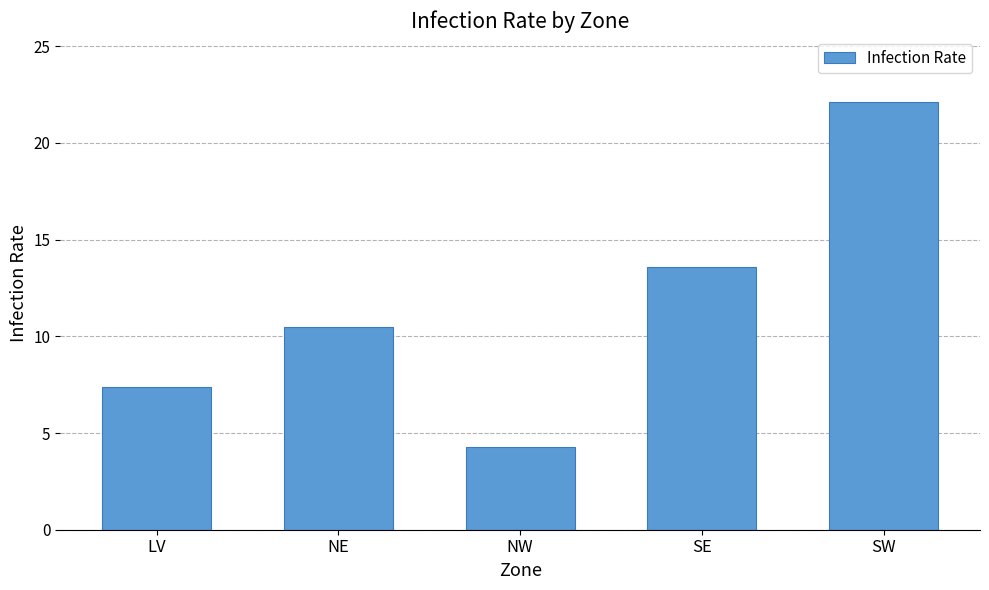

What is the minimum value shown in the chart?

4.3